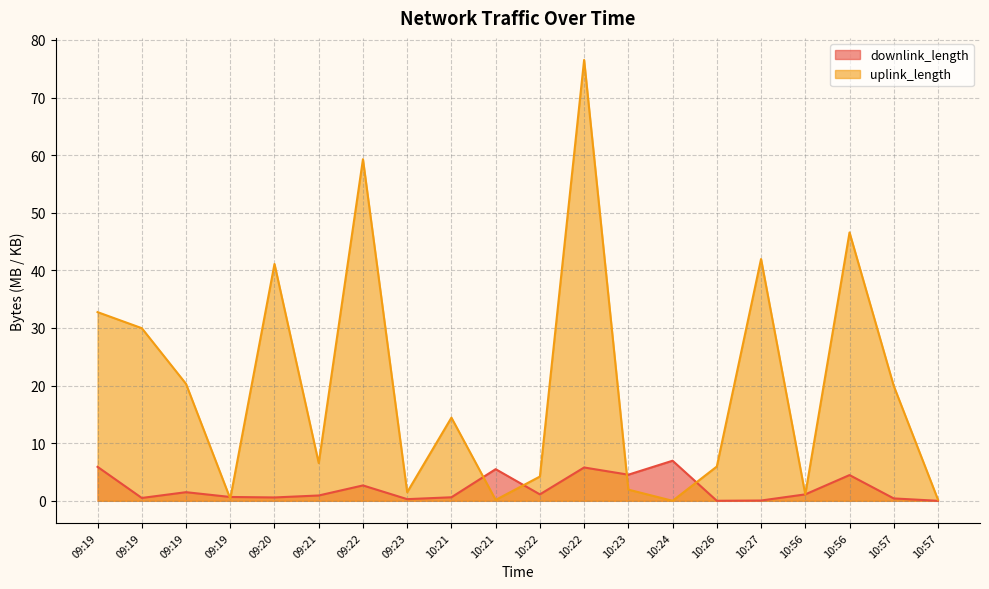

Which series ends up on top after the final intersection of downlink_length and uplink_length?

uplink_length